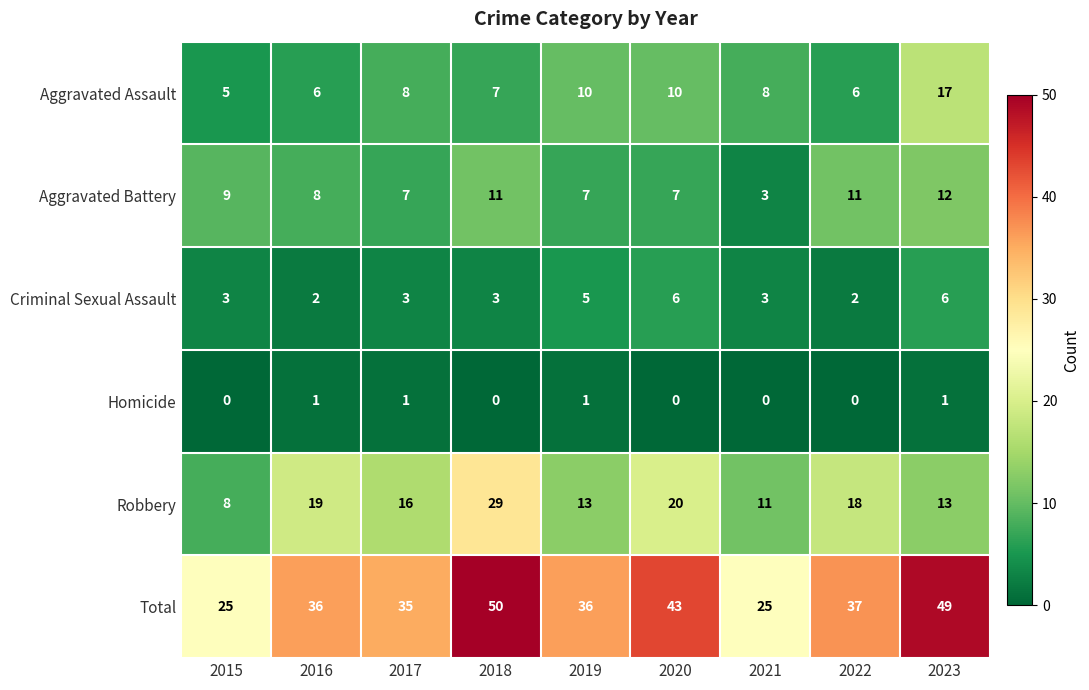

Rank the series by their maximum value, from highest to lowest.

Total, Robbery, Aggravated Assault, Aggravated Battery, Criminal Sexual Assault, Homicide